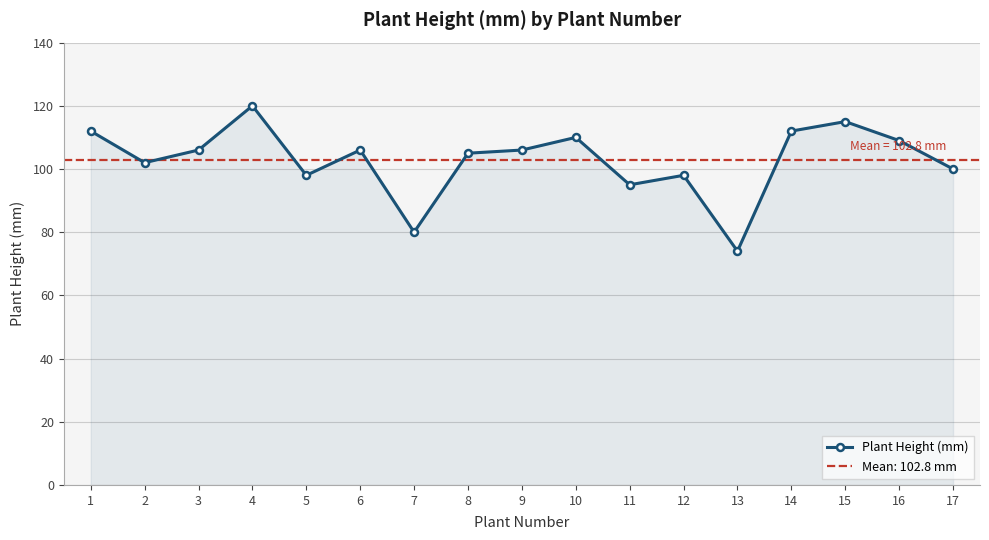

What is the value of the 7th point from the left?

80